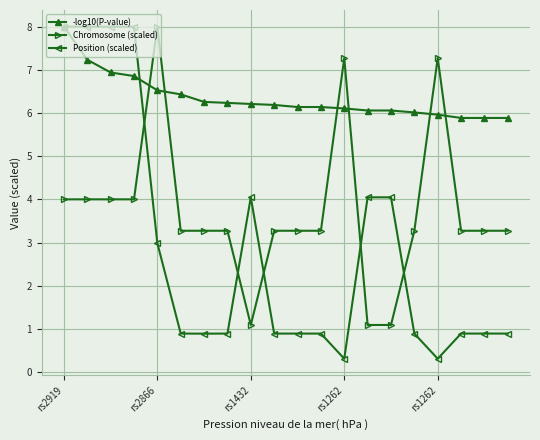

Is this an area chart (filled region under the line)?

No